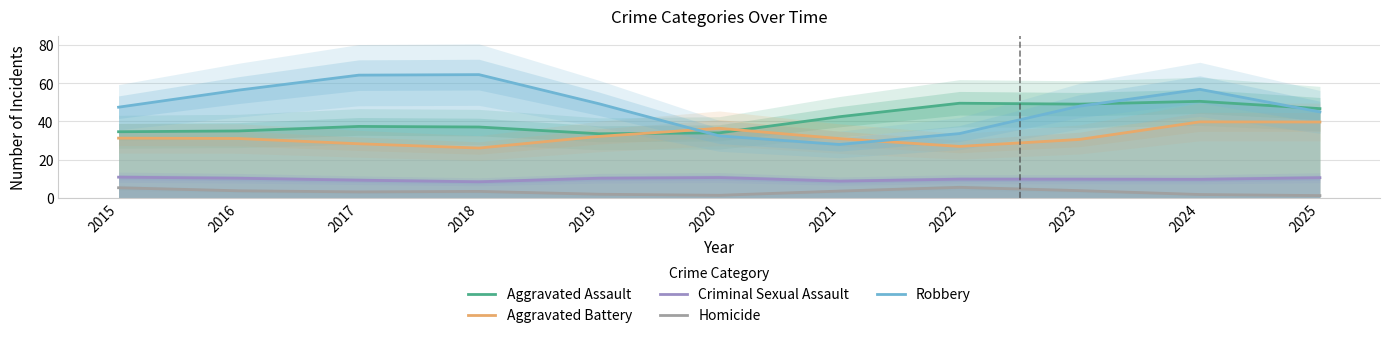

What is the maximum value shown in the chart?

64.6